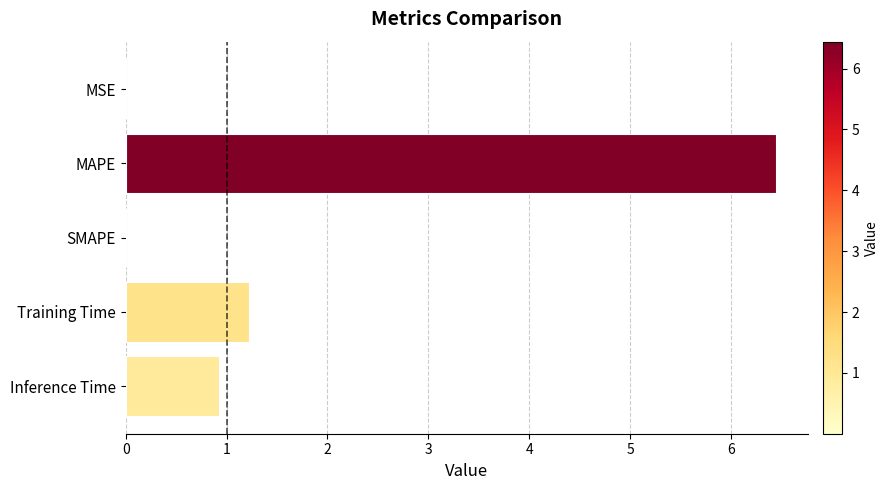

Which has a higher value, MAPE or Inference Time?

MAPE